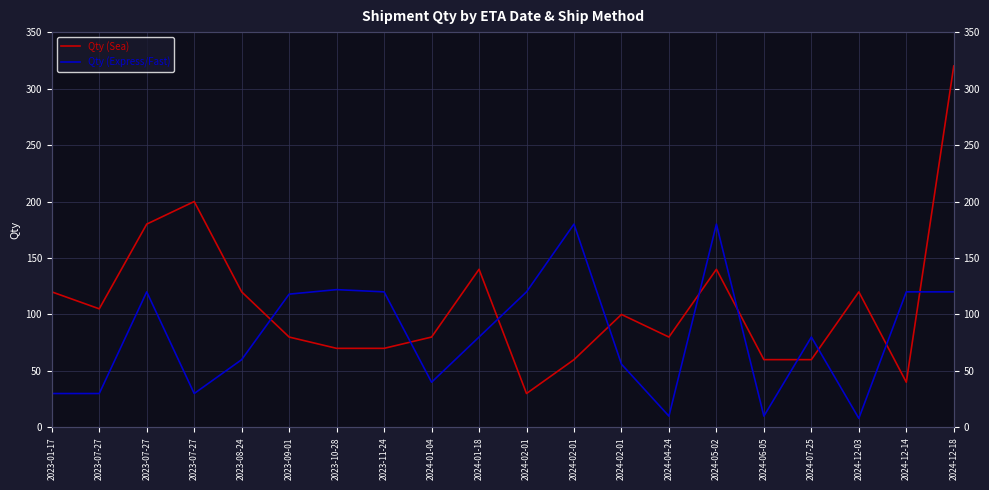

After their last crossing, which series has the higher values: Qty (Sea) or Qty (Express/Fast)?

Qty (Sea)